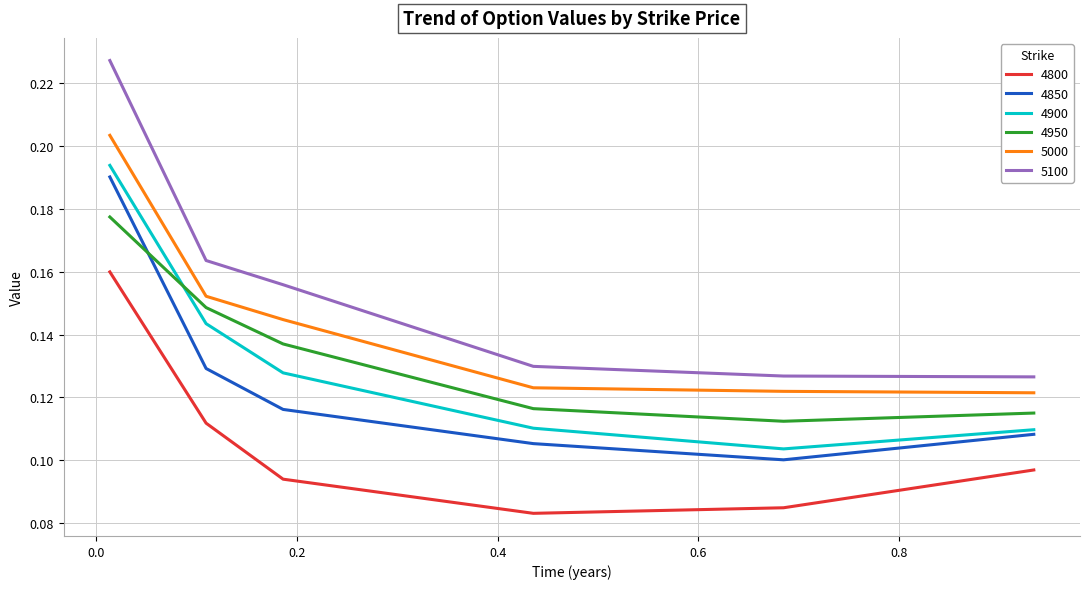

True or false: 4900 and 4950 cross at least once.

True